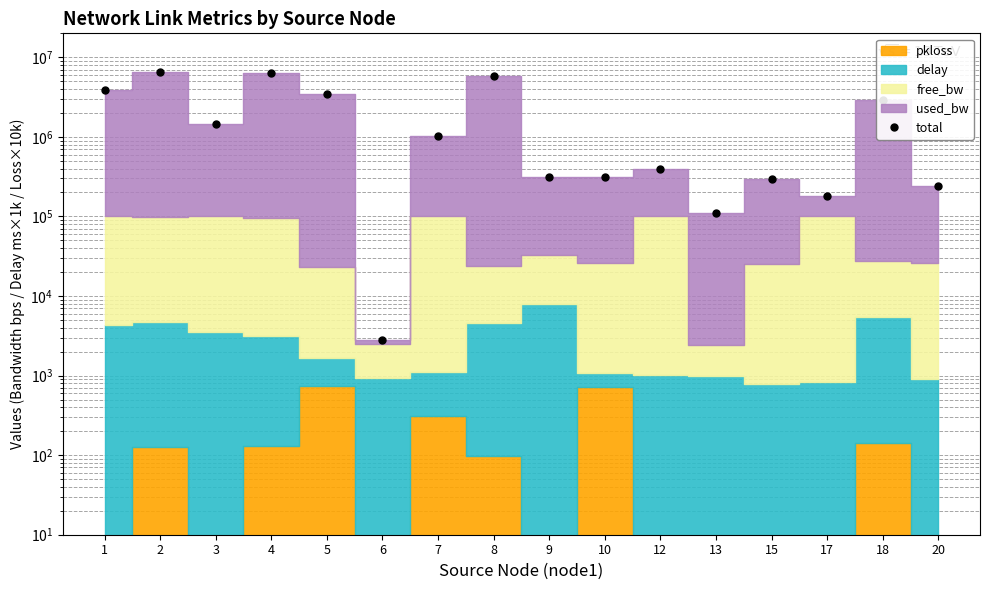

What is the sum of the values at 12 and 2?

6977024.7